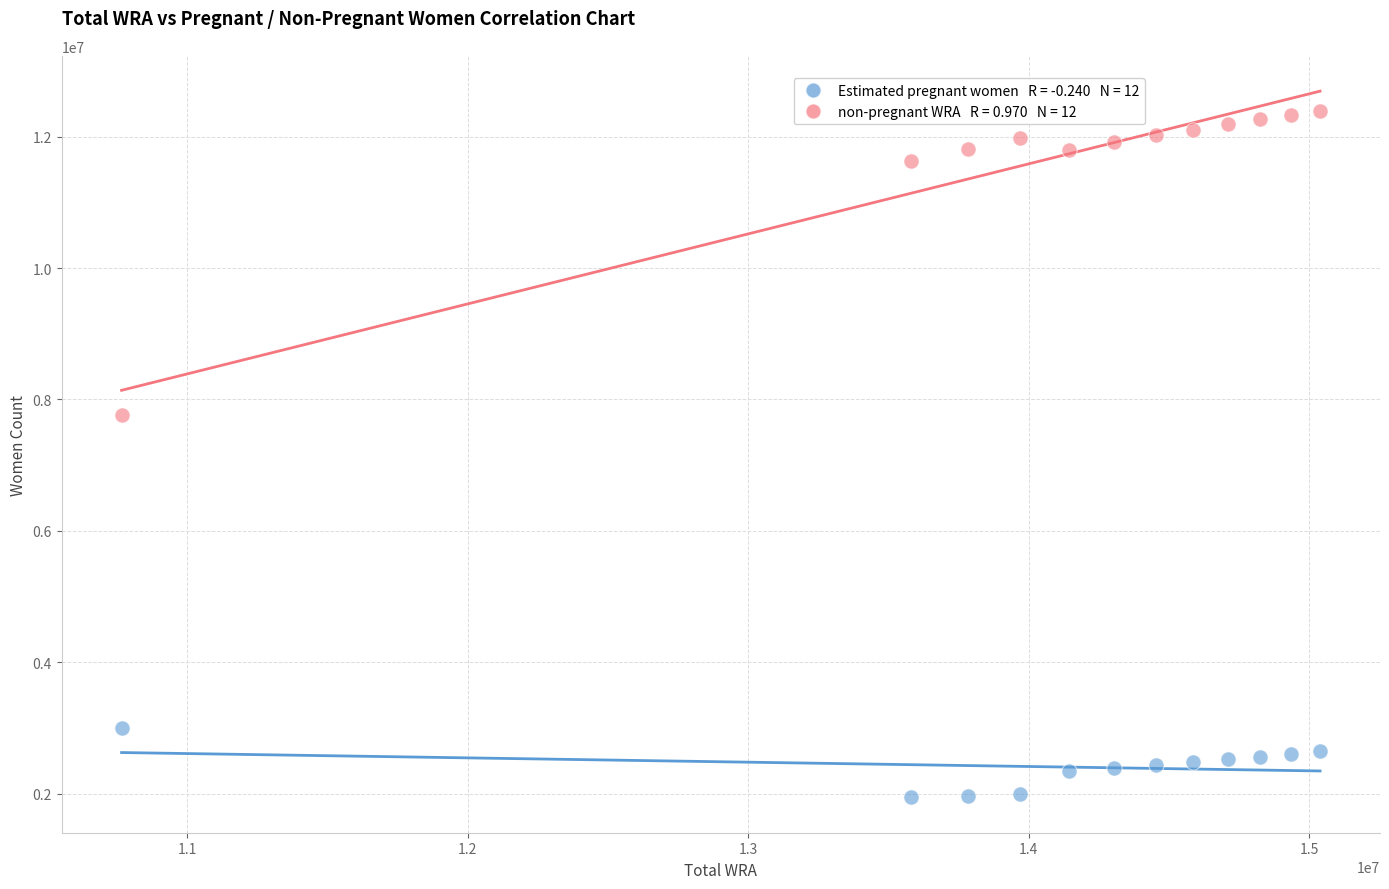

Across all data points, what is the range of X values (max minus min)?

4272000.0